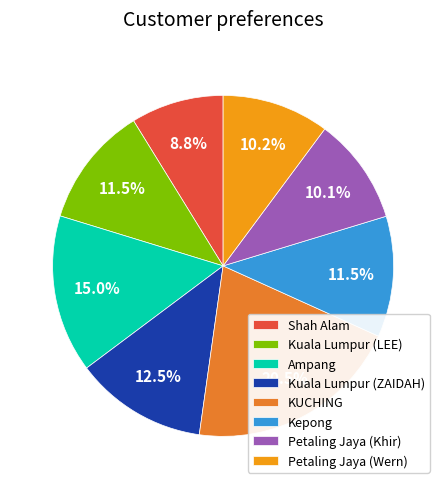

Between Petaling Jaya (Khir) and Kuala Lumpur (LEE), which is larger?

Kuala Lumpur (LEE)